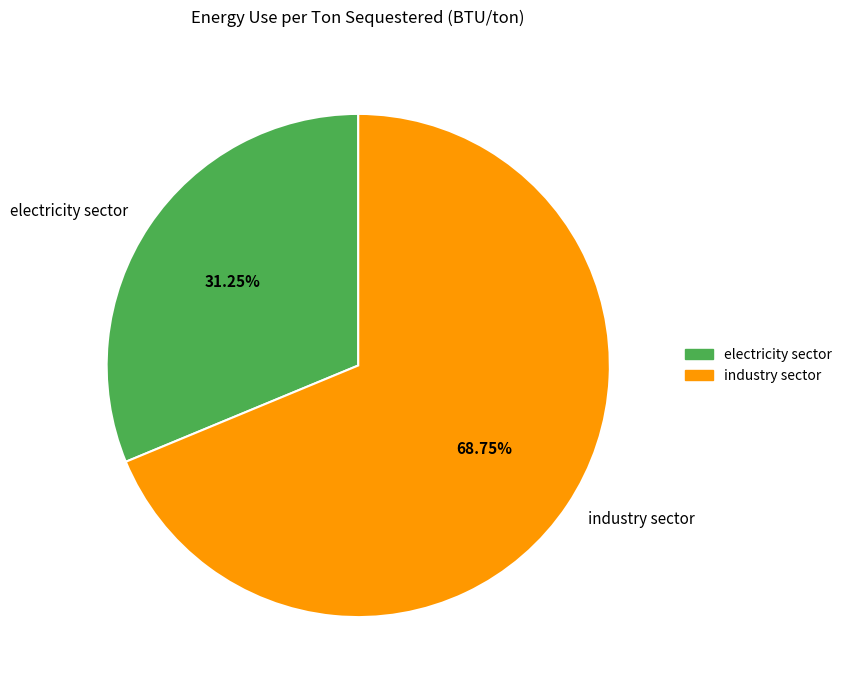

To the nearest percent, what percentage of the pie is electricity sector?

31%